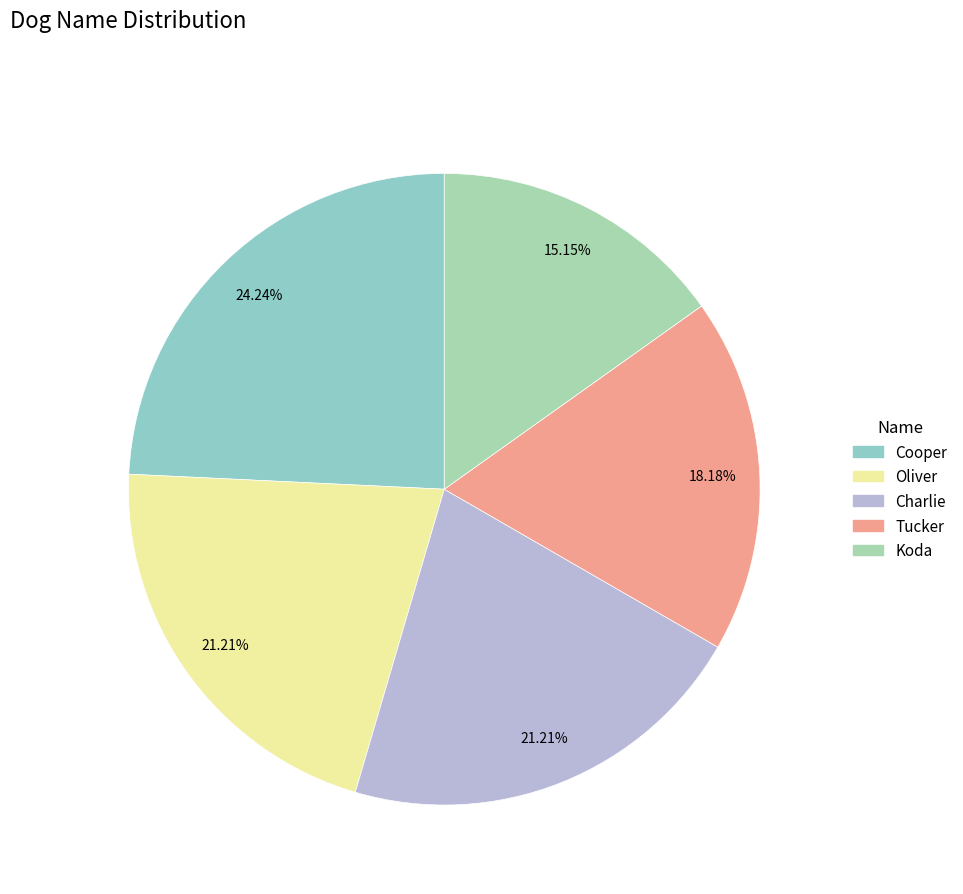

To the nearest percent, what is the average slice percentage?

20%